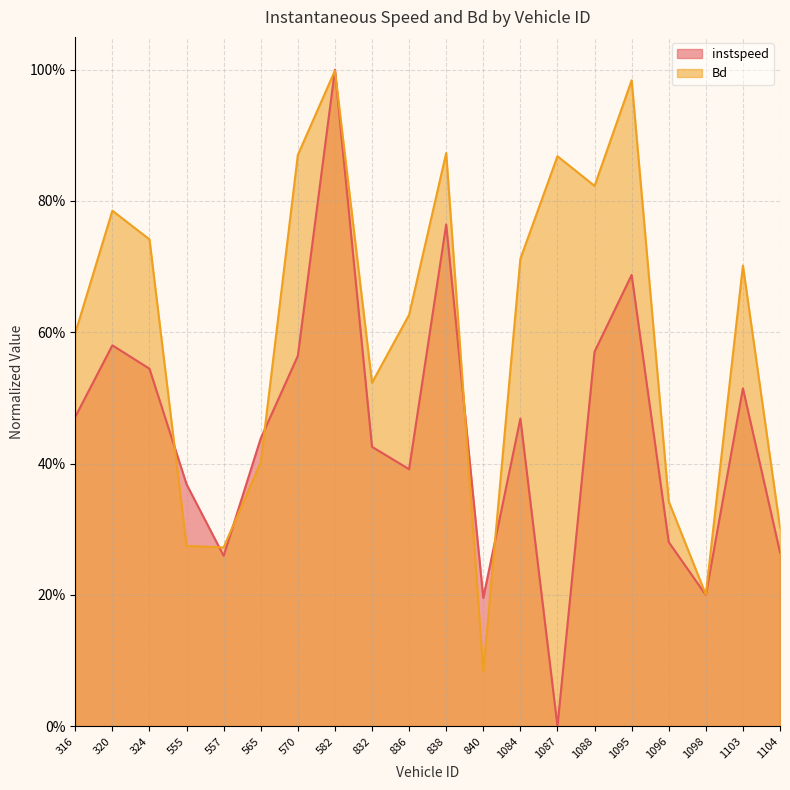

After their last crossing, which series has the higher values: instspeed or Bd?

Bd